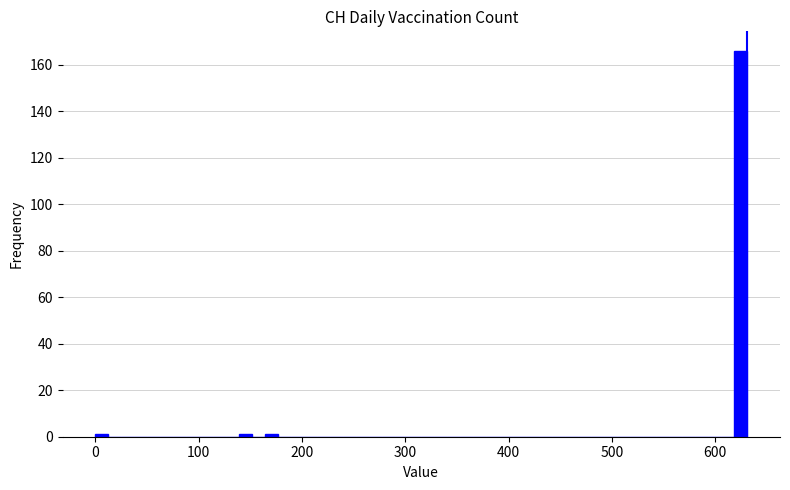

Around what value on the x-axis is the tallest bar? Give the approximate position of its centre, as read against the axis.

620